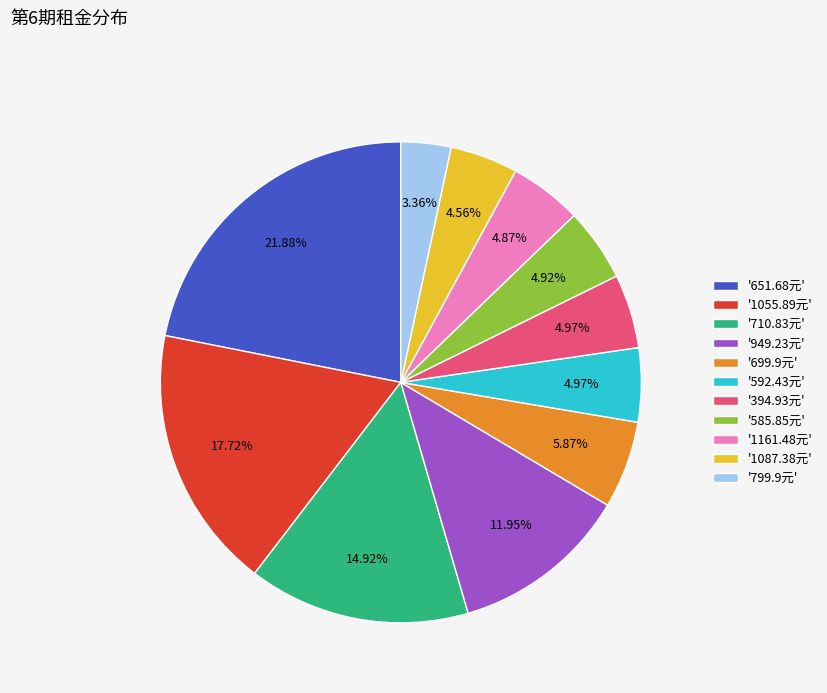

To the nearest percent, what is the average slice percentage?

9%